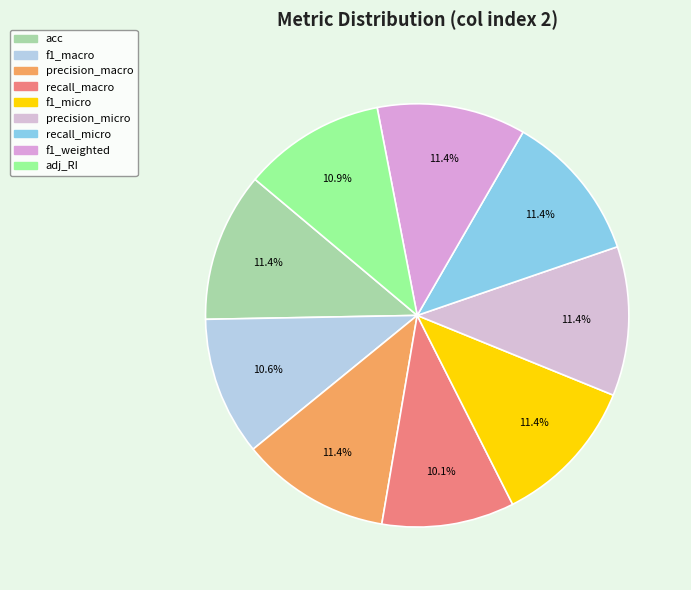

What is the total percentage of recall_micro and acc?

22.8%